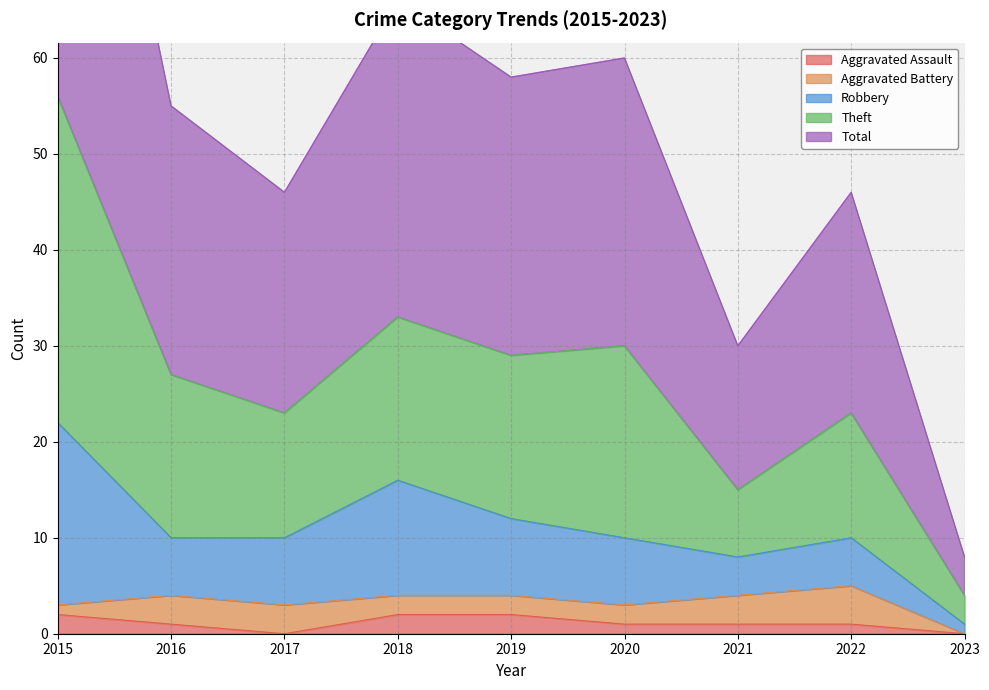

Which has a higher value, 2023 or 2016?

2016